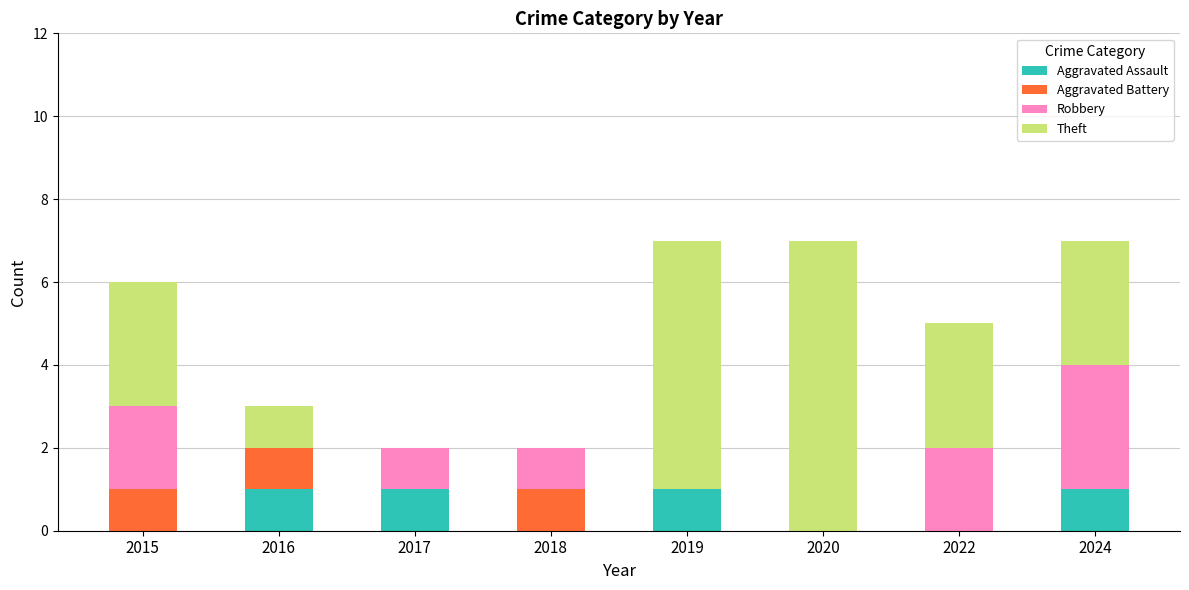

What is the total value across all series at 2020?

7